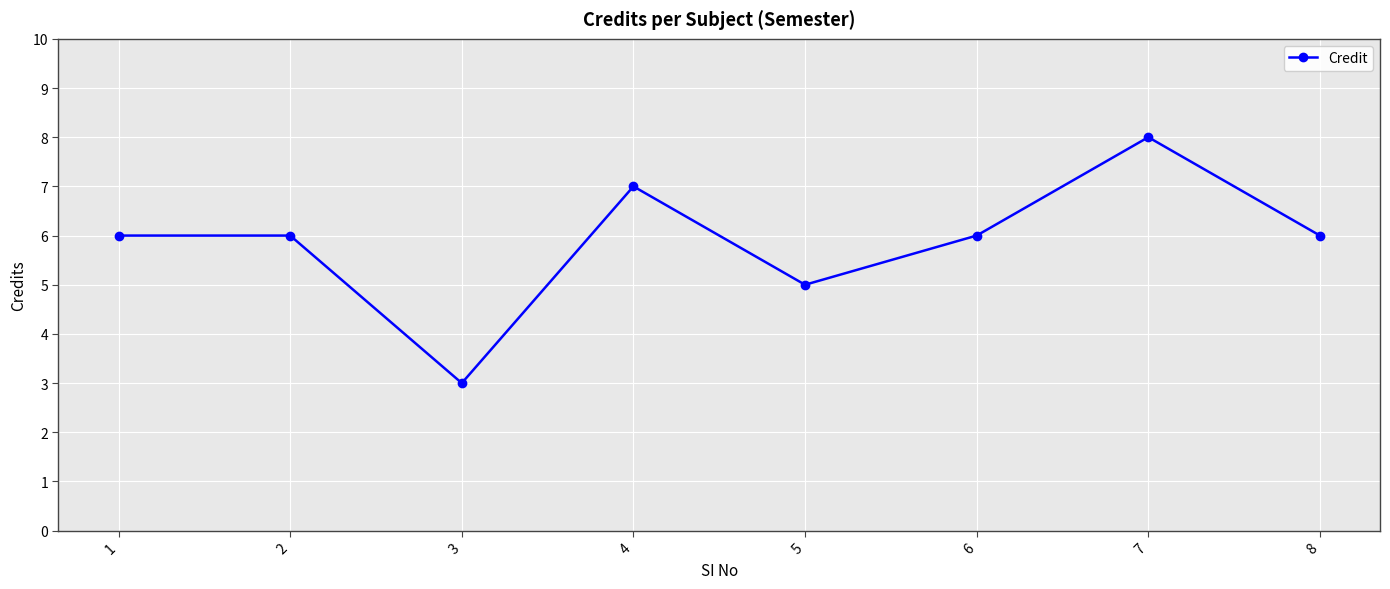

What is the change in value from 4 to 5?

-2